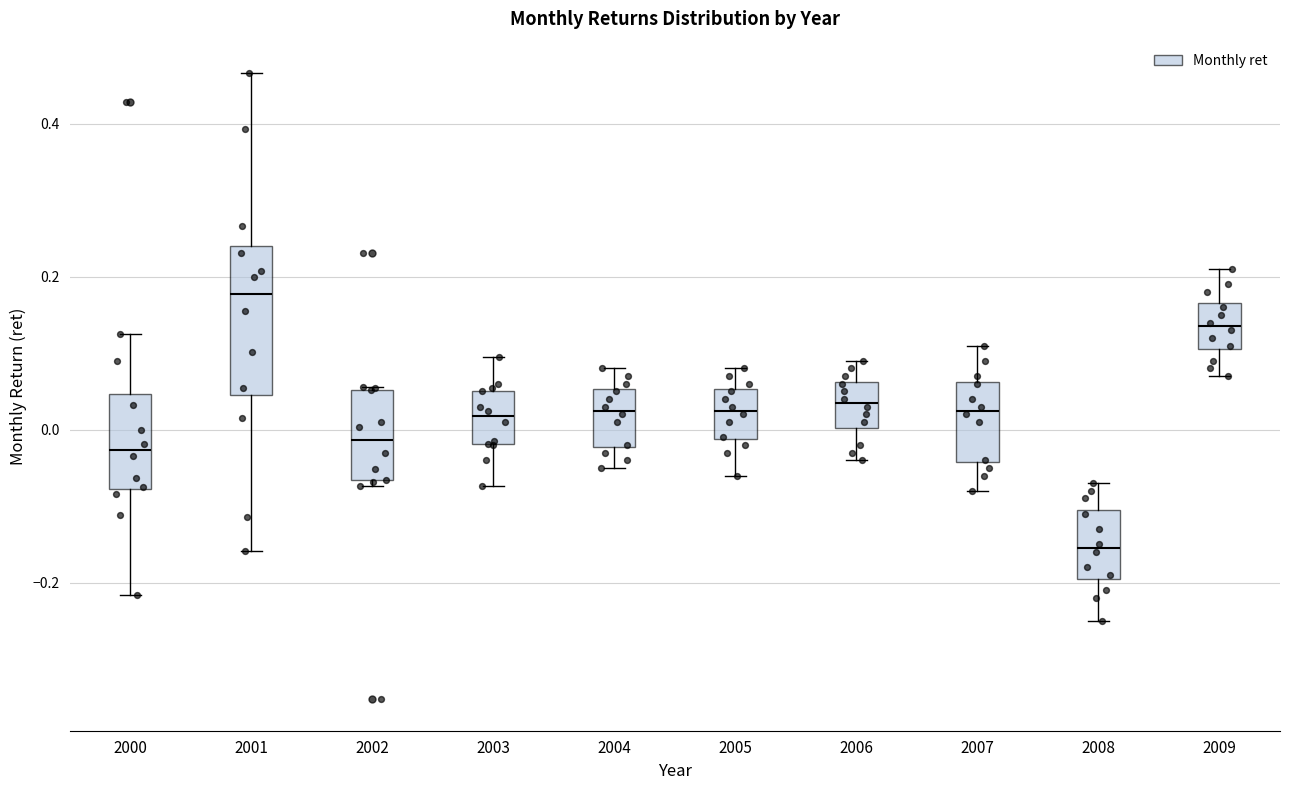

Which box is the tallest, from its lower edge to its upper edge?

2001